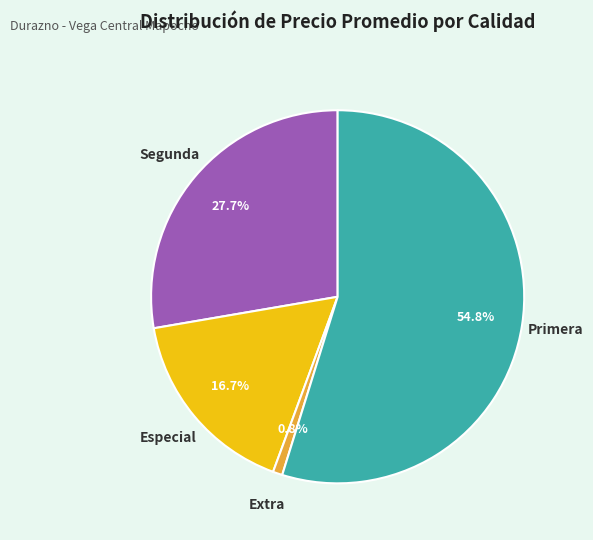

Is there any slice that represents more than half of the pie?

Yes